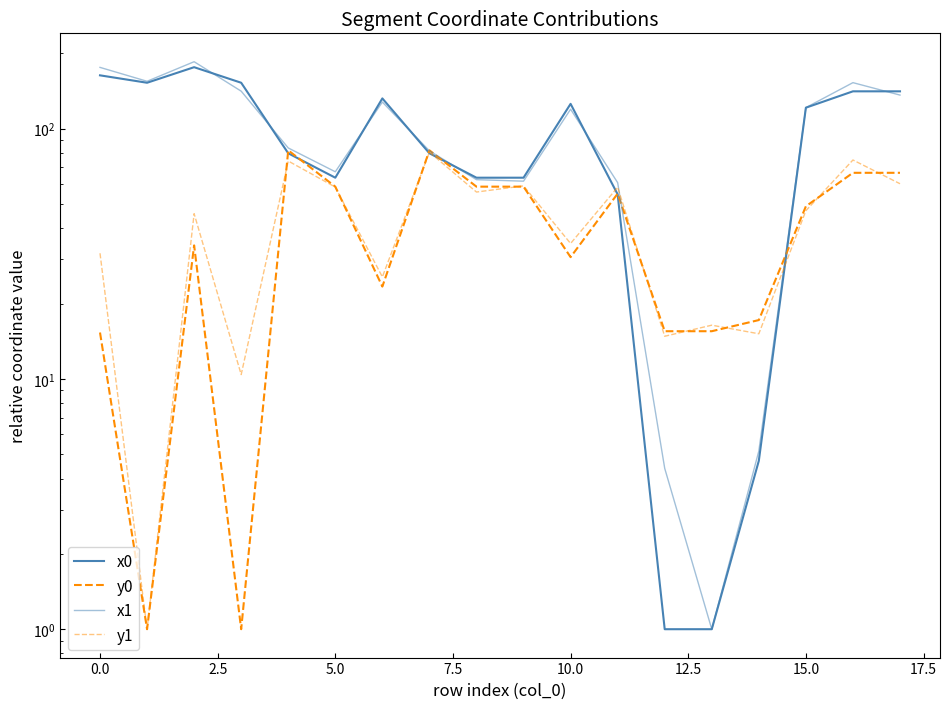

True or false: y1 has a value of 39.7 at 20.0.

False